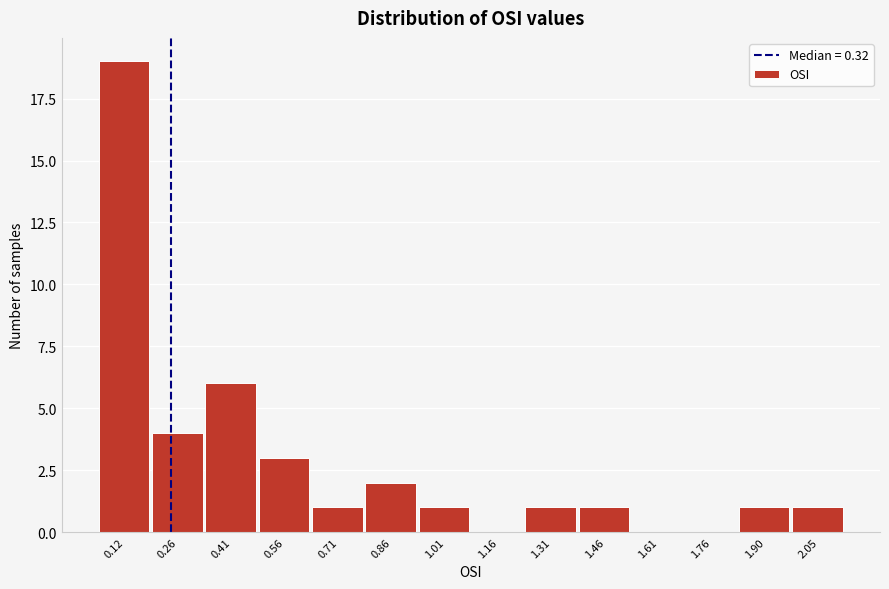

Reading left to right, list all the values displayed in this chart.

0.12=19	0.26=4	0.41=6	0.56=3	0.71=1	0.86=2	1.01=1	1.16=0	1.31=1	1.46=1	1.61=0	1.76=0	1.90=1	2.05=1